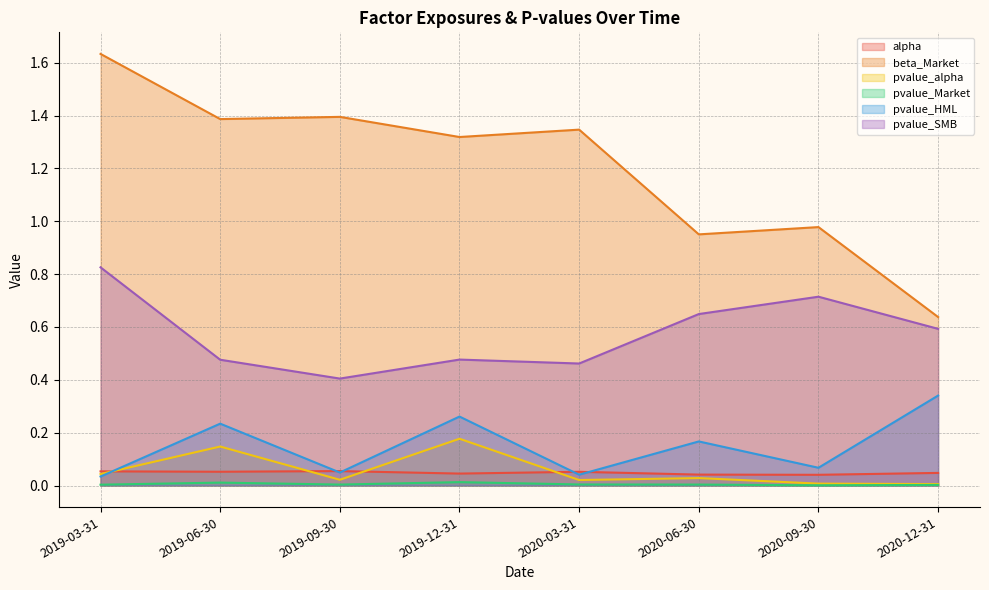

True or false: beta_Market and pvalue_HML intersect in this chart.

False